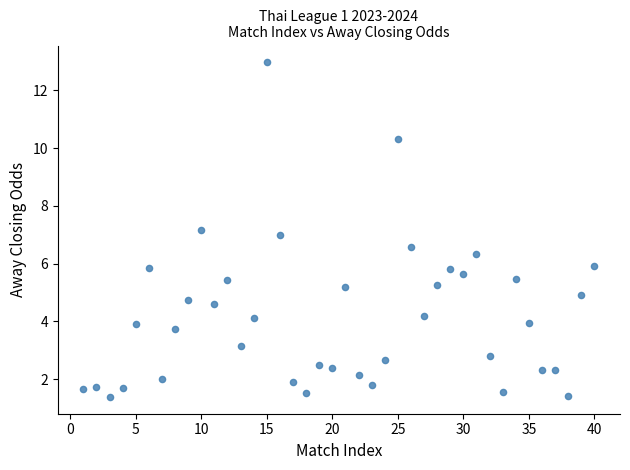

What is the range of Y values (max minus min)?

11.6